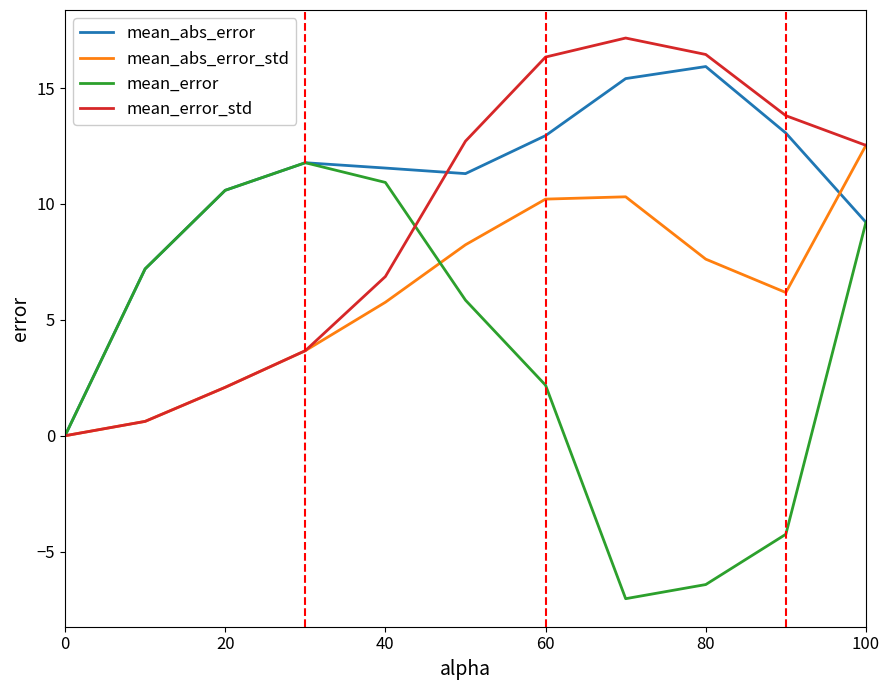

Does the chart have visible grid lines?

No